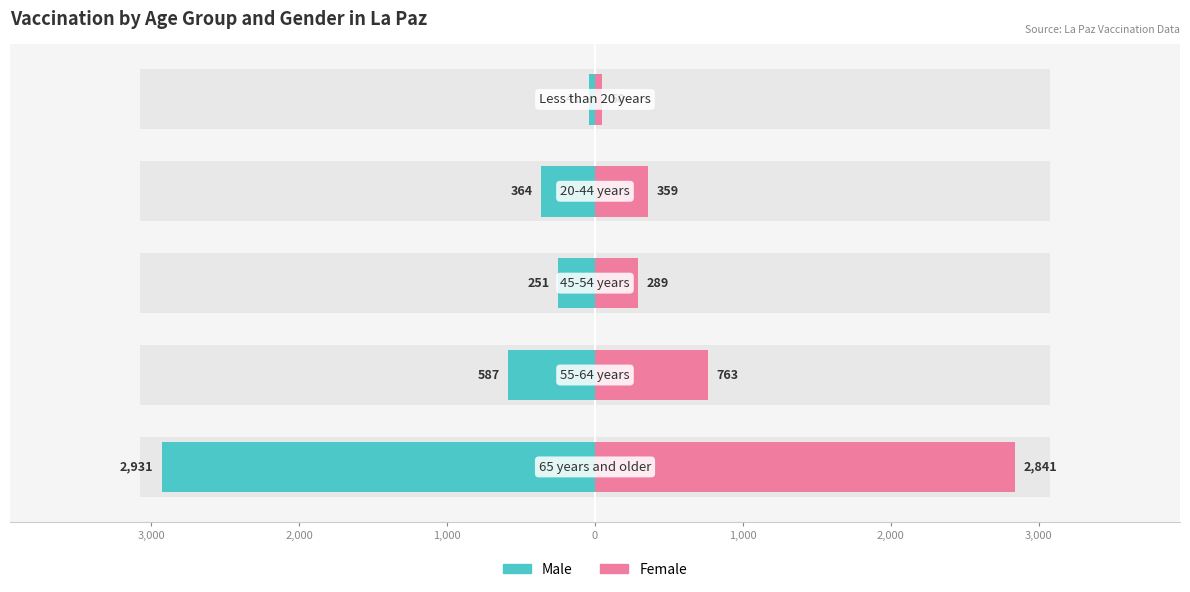

How many values in the Female series are below 359?

2